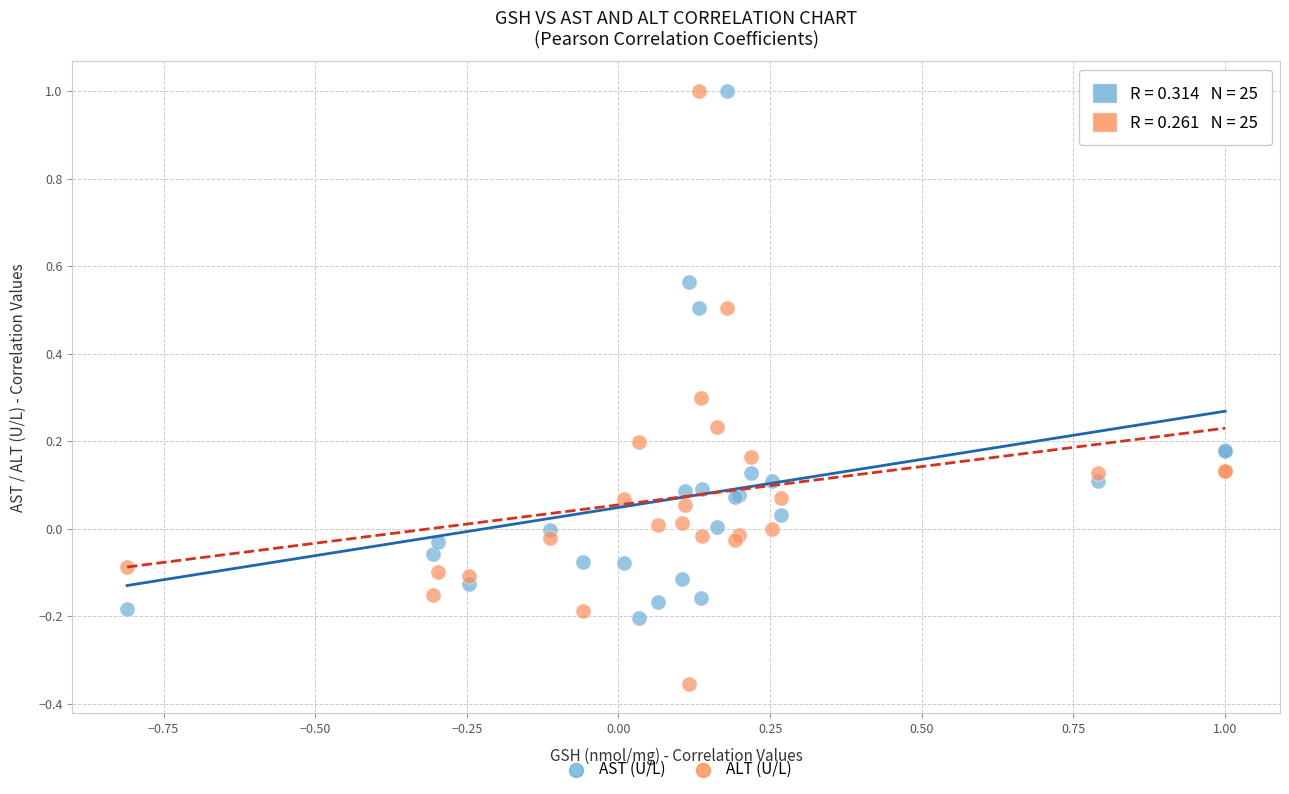

Which series has the largest Y range (max minus min)?

ALT (U/L)